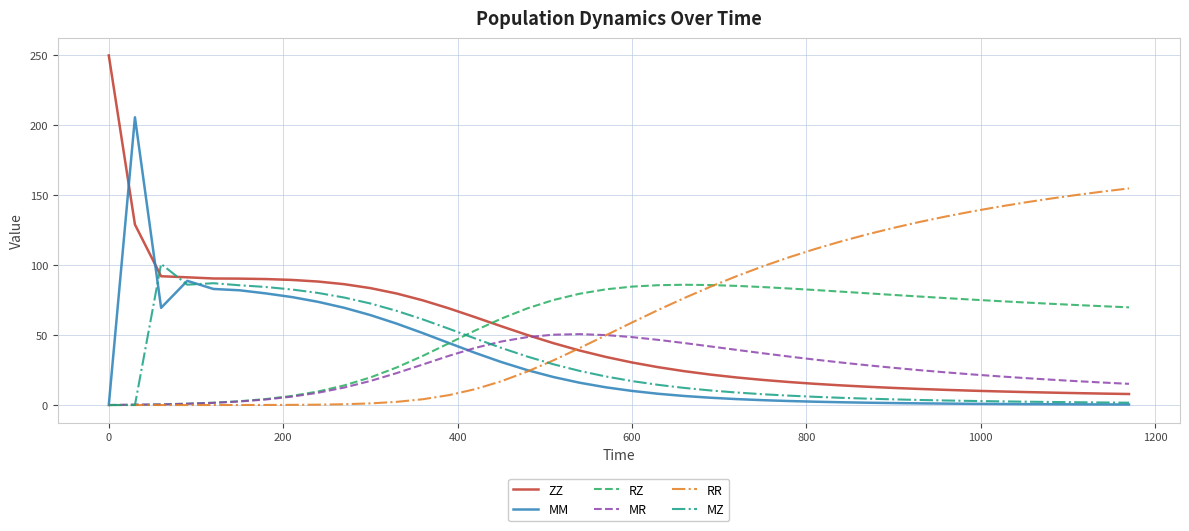

Count the number of data series in this chart.

6